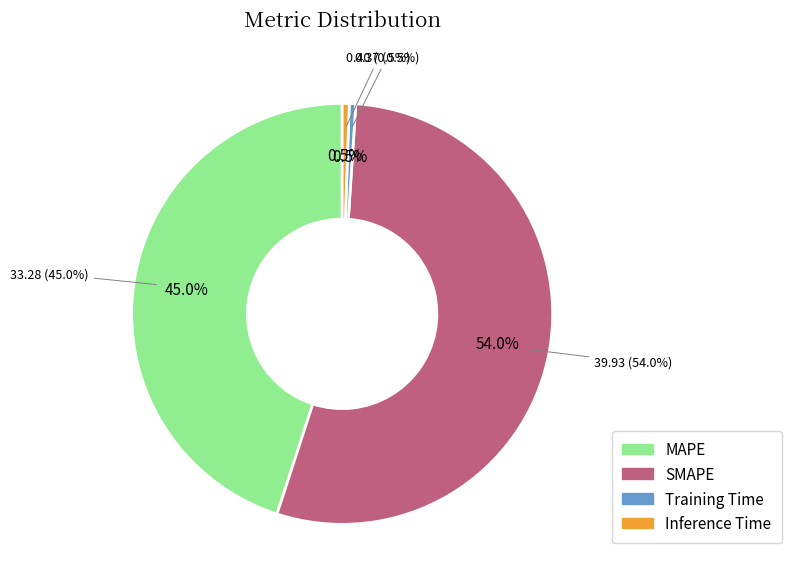

The Training Time slice represents 1% of the pie. True or false?

False